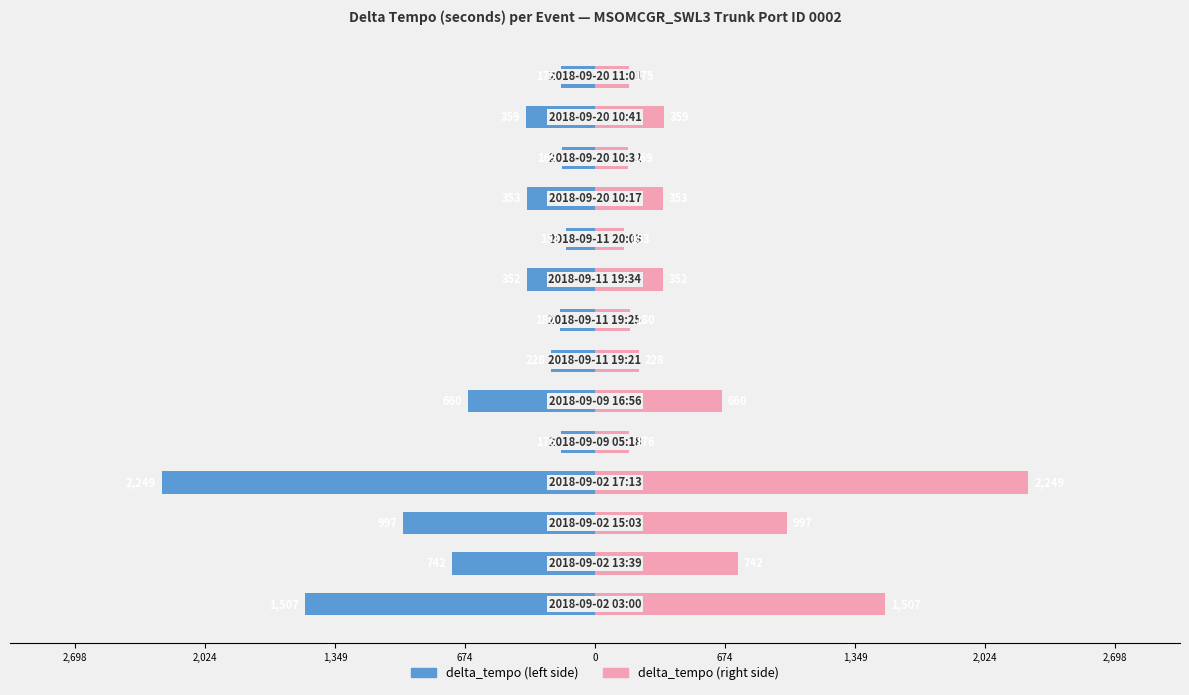

Reading right to left, transcribe all the data shown in this chart.

delta_tempo (left): -175	-359	-169	-353	-153	-352	-180	-228	-660	-176	-2249	-997	-742	-1507
delta_tempo (right): 175	359	169	353	153	352	180	228	660	176	2249	997	742	1507